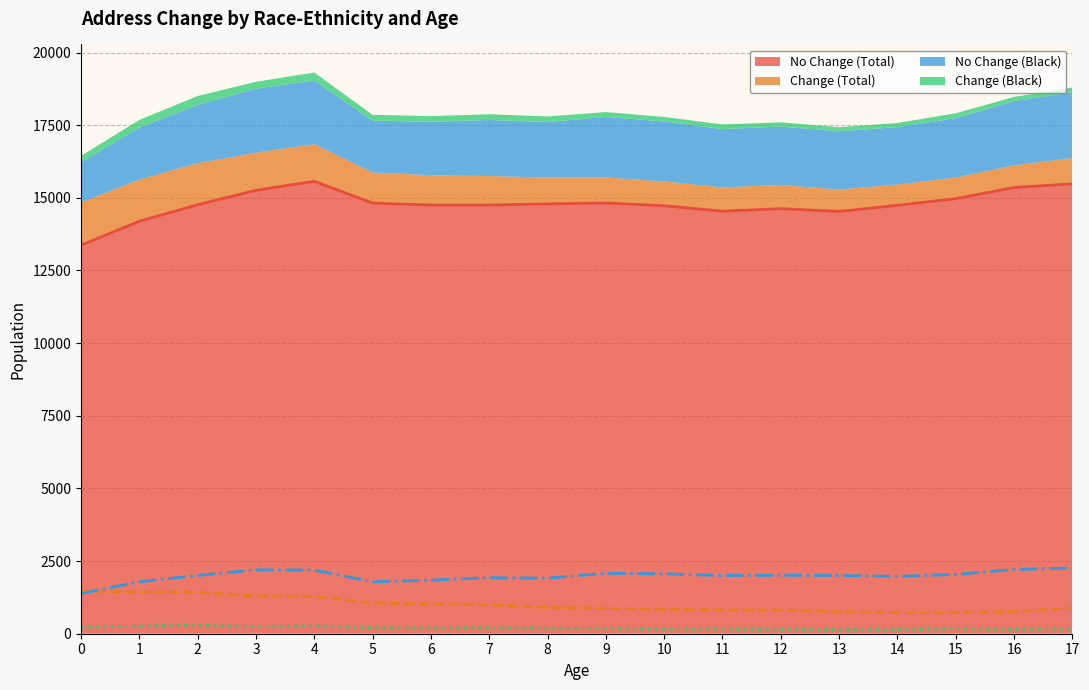

Reading left to right, list all the values displayed in this chart.

No Change (Total): 13367.9	14193.3	14763.2	15257.9	15568.5	14818.5	14752.0	14751.8	14791.7	14822.2	14728.2	14540.9	14626.5	14530.2	14743.0	14970.2	15354.0	15481.5
Change (Total): 1469.5	1436.4	1428.0	1295.3	1279.6	1052.0	1025.3	997.1	906.4	878.9	836.5	818.9	817.0	755.8	716.5	729.1	762.6	888.7
No Change (Black): 1384.4	1786.8	2006.5	2199.9	2189.8	1785.6	1841.3	1928.4	1909.9	2081.6	2060.9	2003.5	2010.5	2003.2	1974.0	2041.7	2209.2	2262.0
Change (Black): 220.3	264.6	305.3	239.7	274.2	201.2	193.2	199.7	192.0	168.7	157.7	163.1	144.0	142.3	142.0	168.6	146.3	165.4